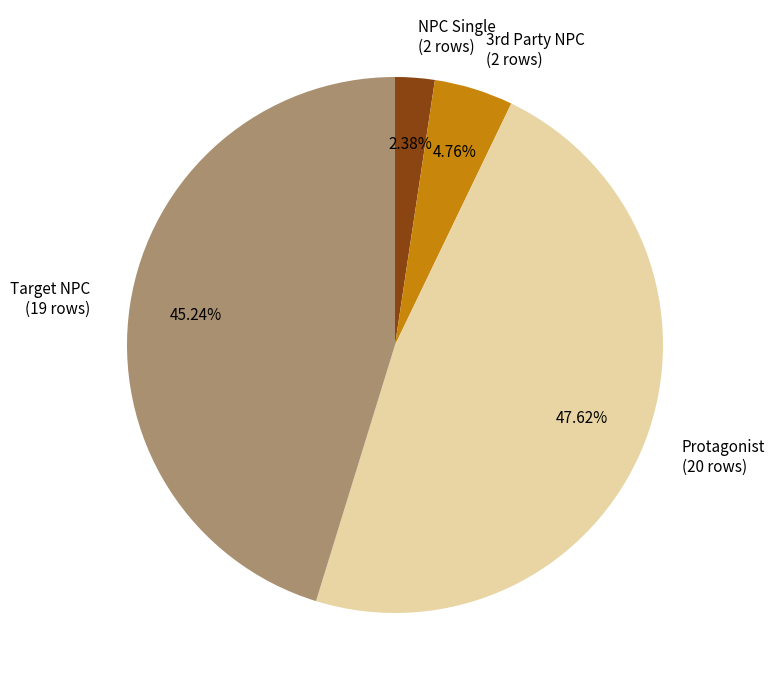

Count the number of slices in the pie.

4